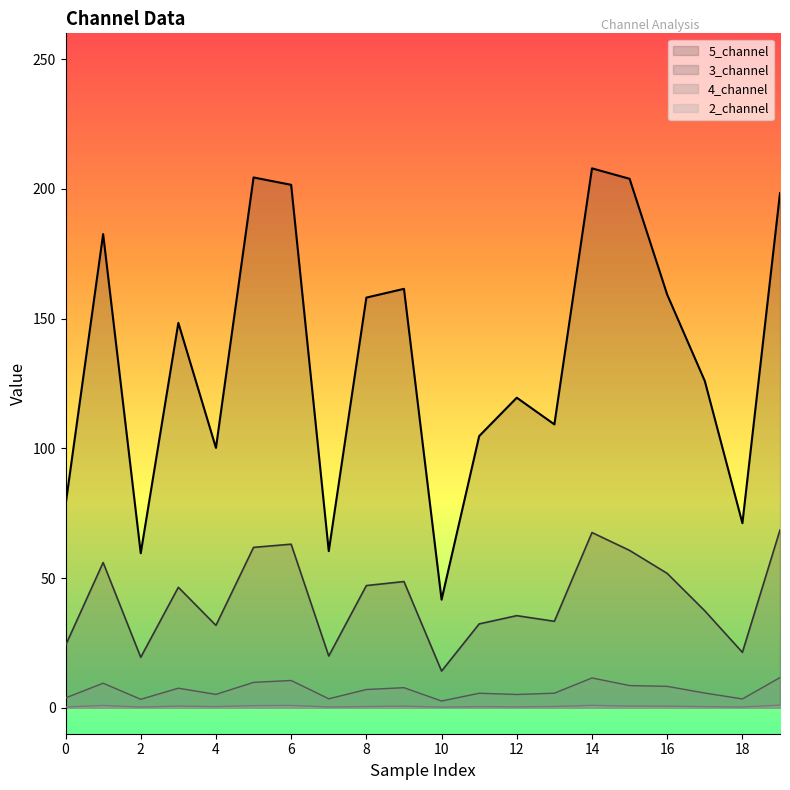

True or false: 4_channel and 3_channel intersect in this chart.

False